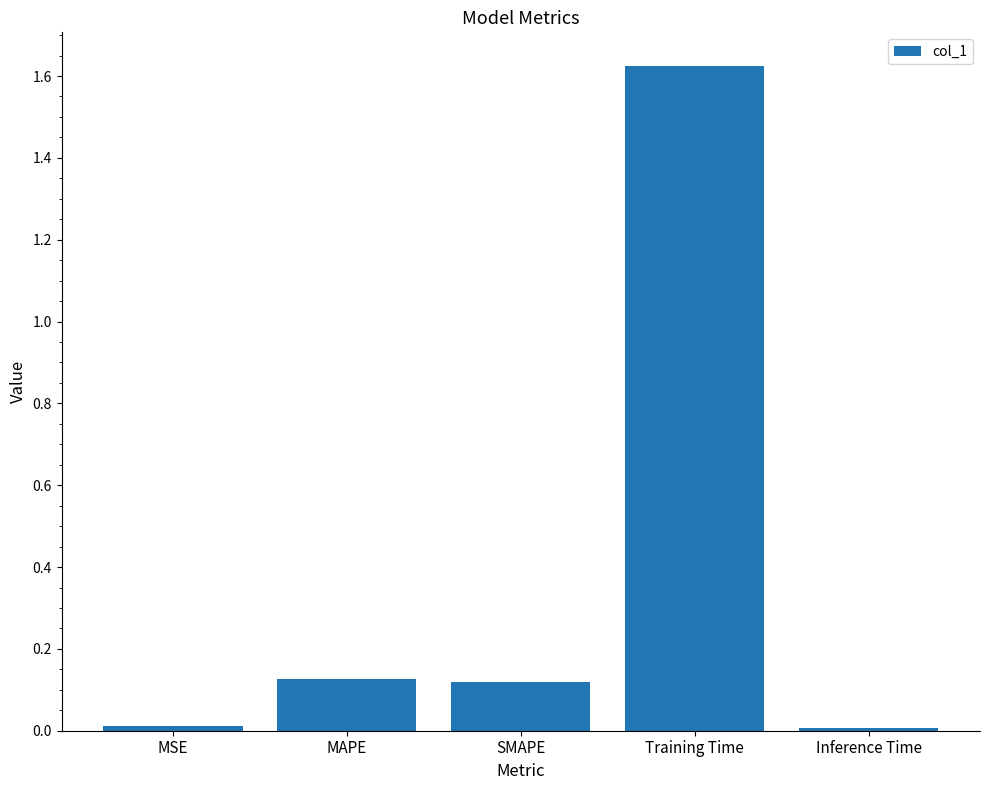

How many data points does each series have?

5